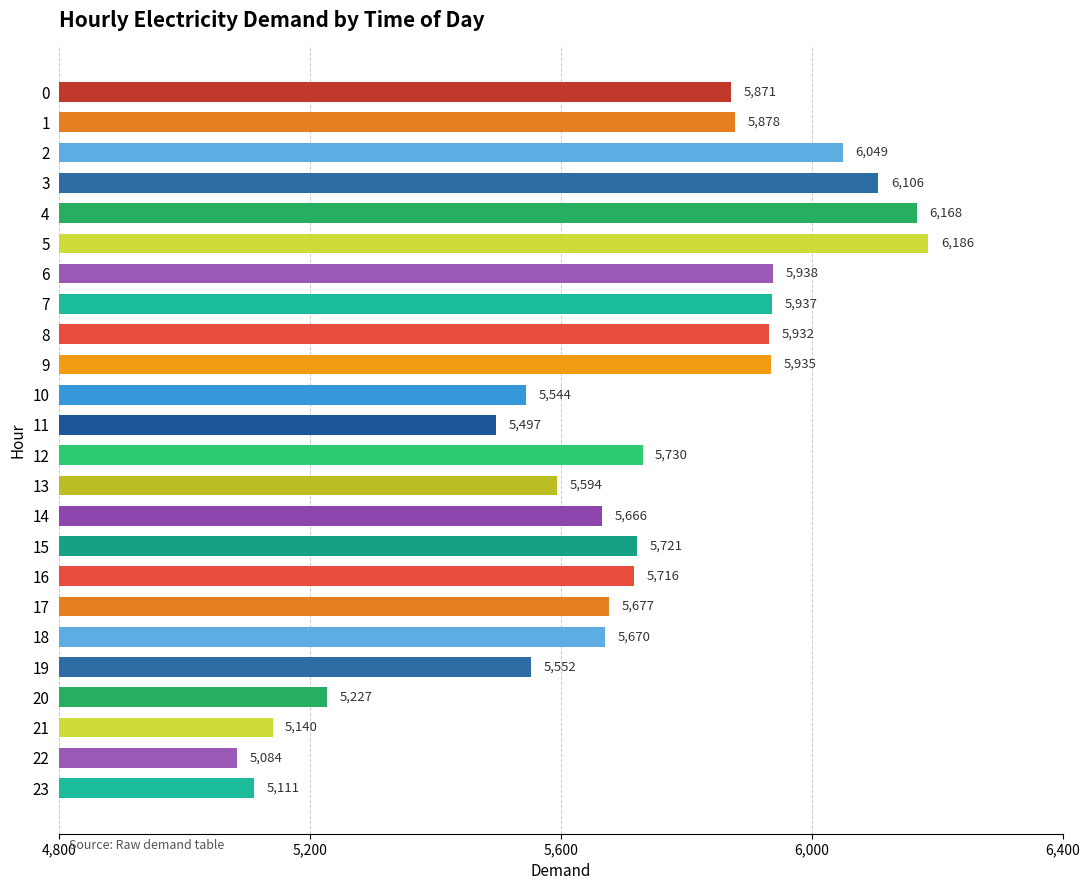

What is the sum of the values at 21 and 12?

10870